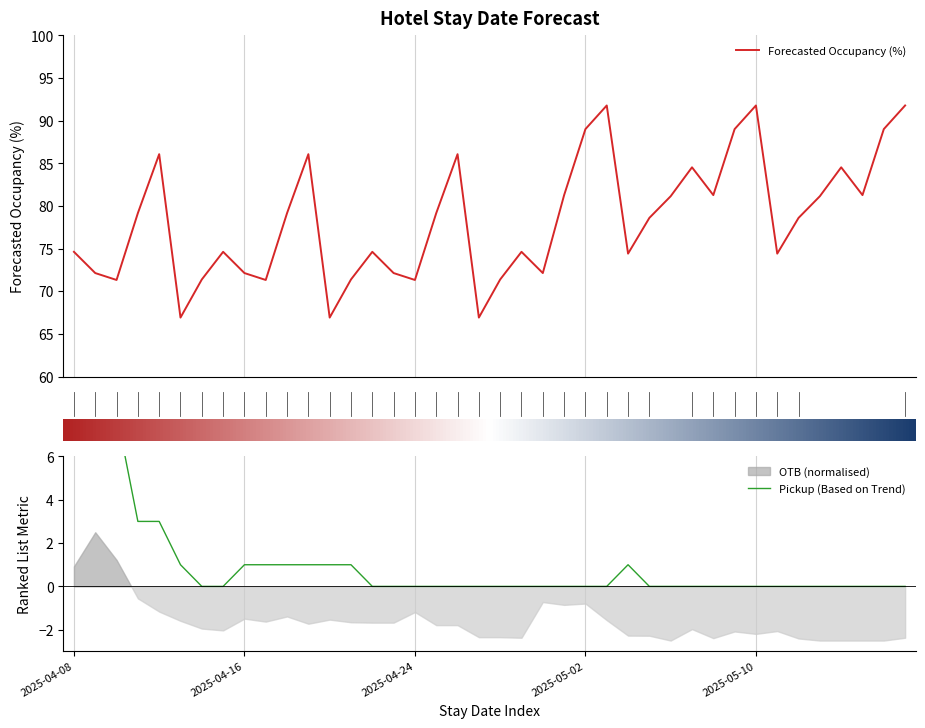

Which series has the widest spread of values?

Forecasted Occupancy (%)